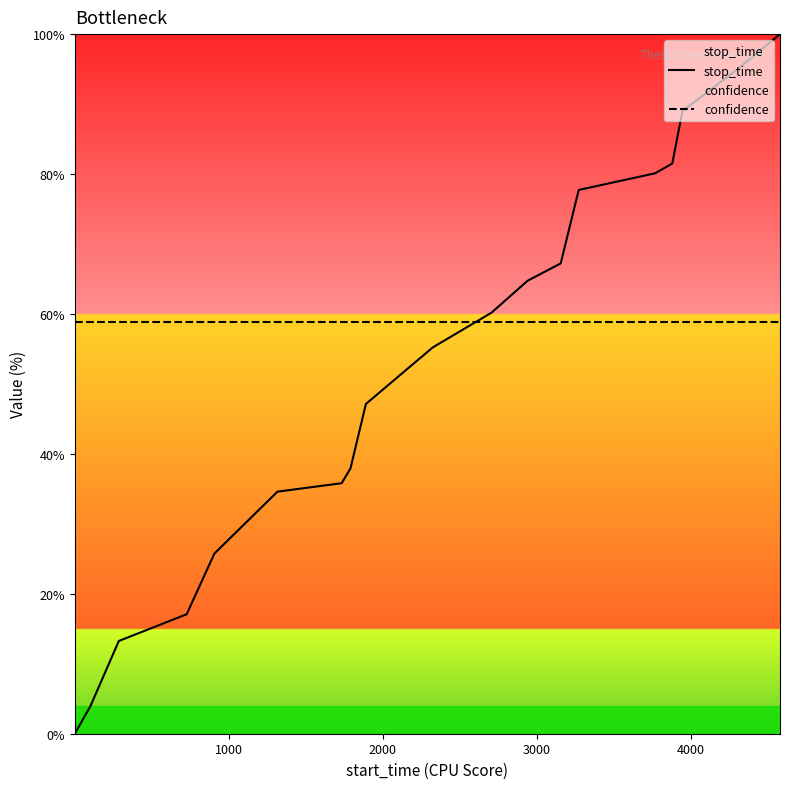

Which series has the widest spread of values?

stop_time